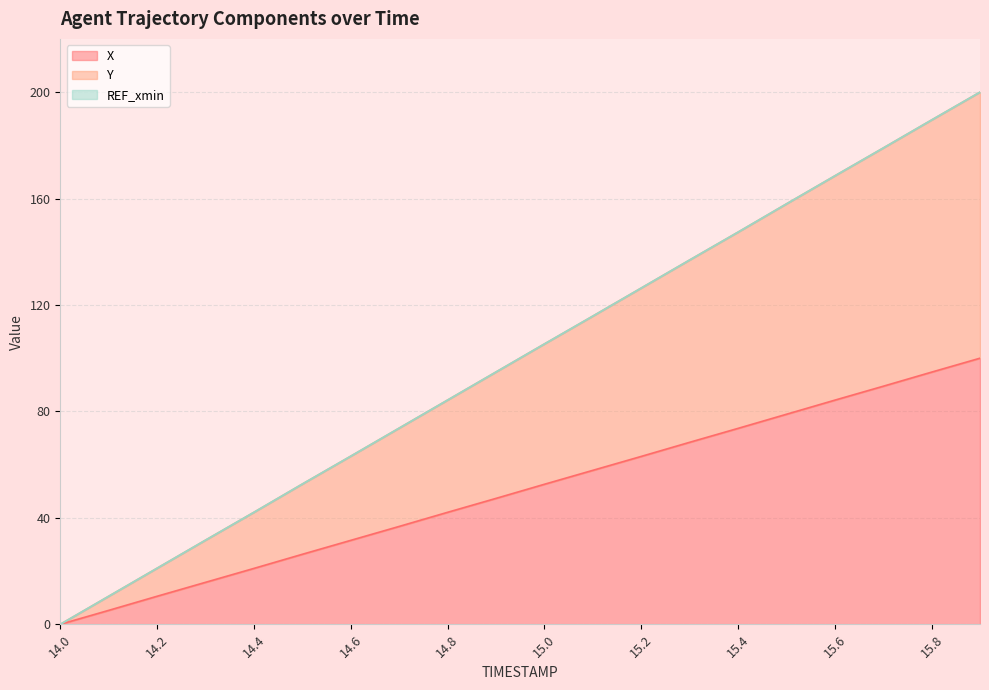

Which series changed the most between 14.1 and 15.4?

Y